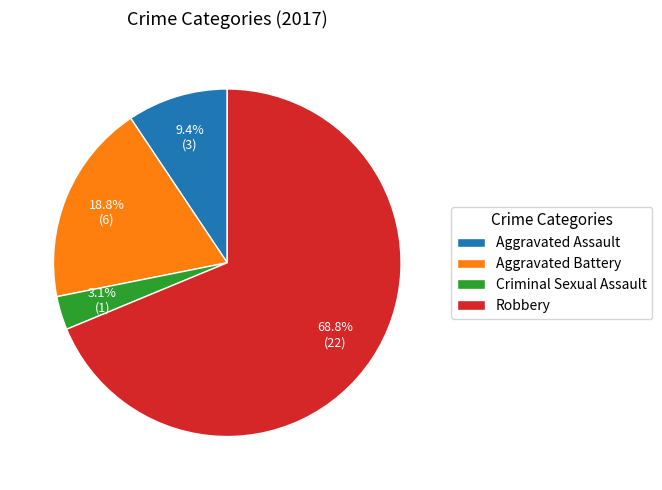

Which category has the smallest portion of the pie?

Criminal Sexual Assault